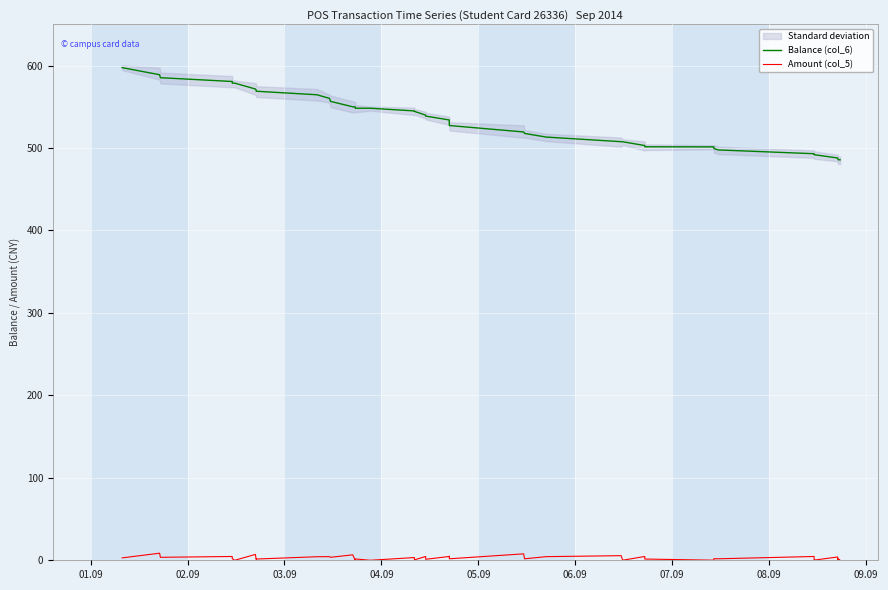

How many lines are shown in the chart?

2